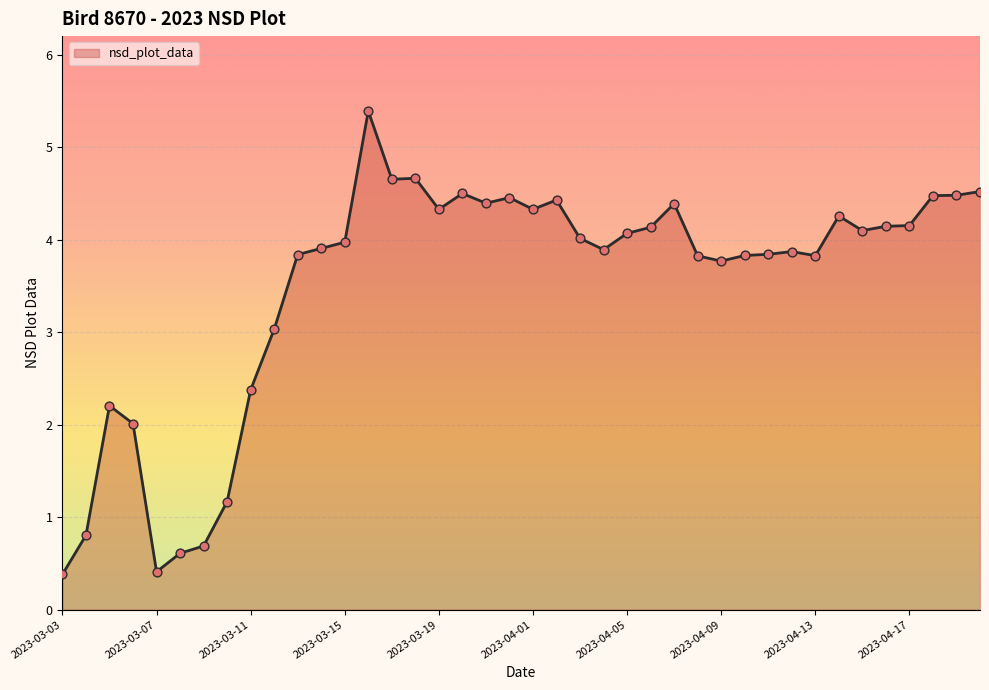

What is the smallest value displayed?

0.4